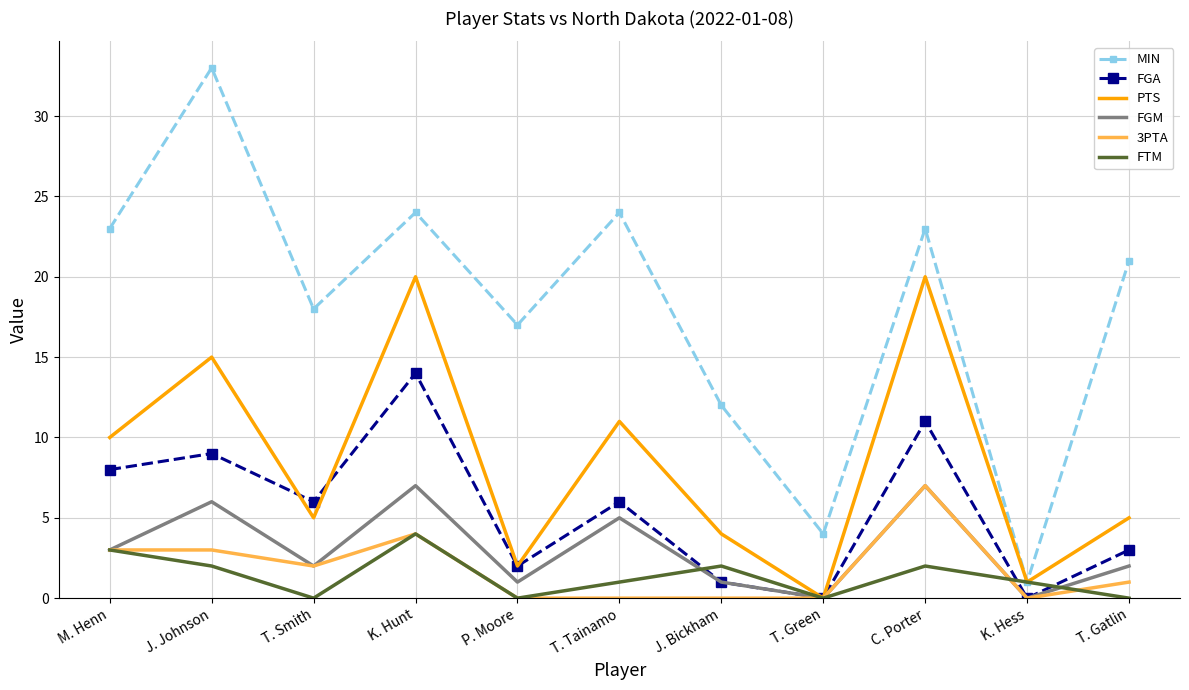

What is the total value across all series at T. Tainamo?

47